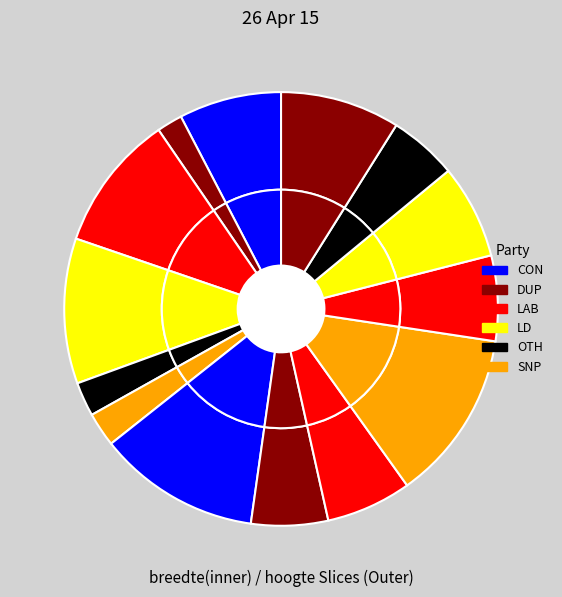

How much of the chart is everything except 5?

87.3%